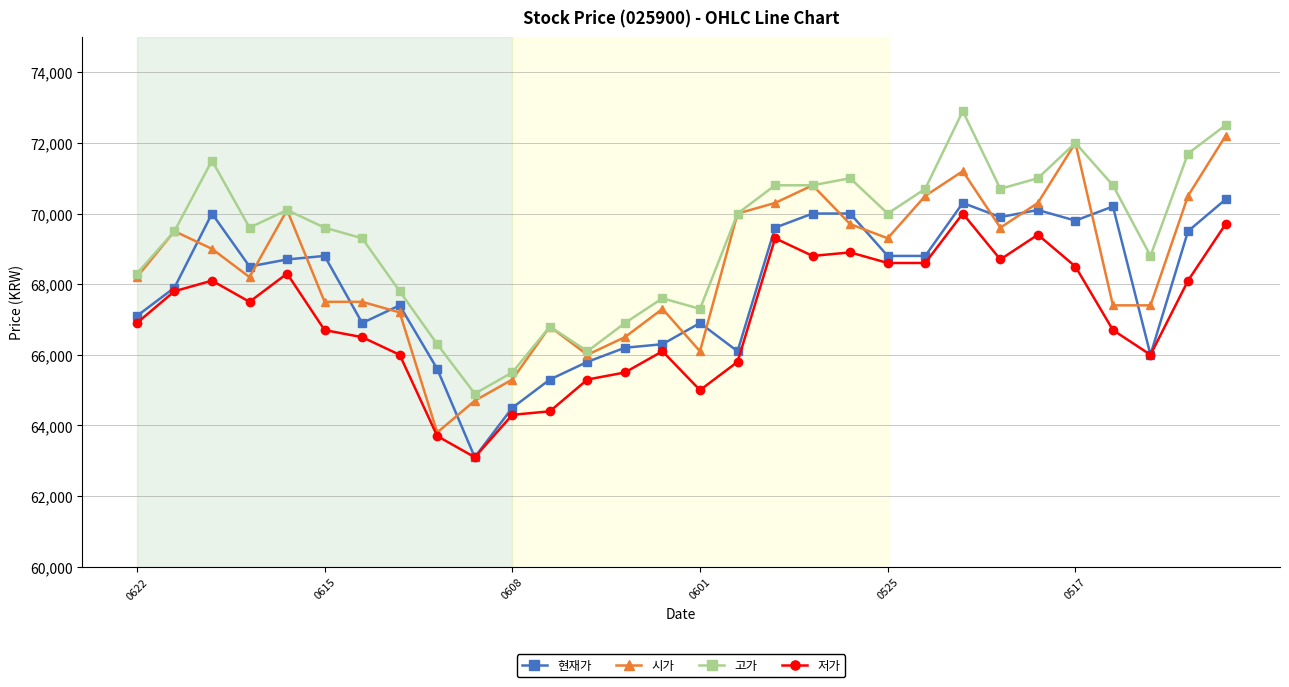

What is the difference between the maximum and minimum values in the 현재가 series?

7300